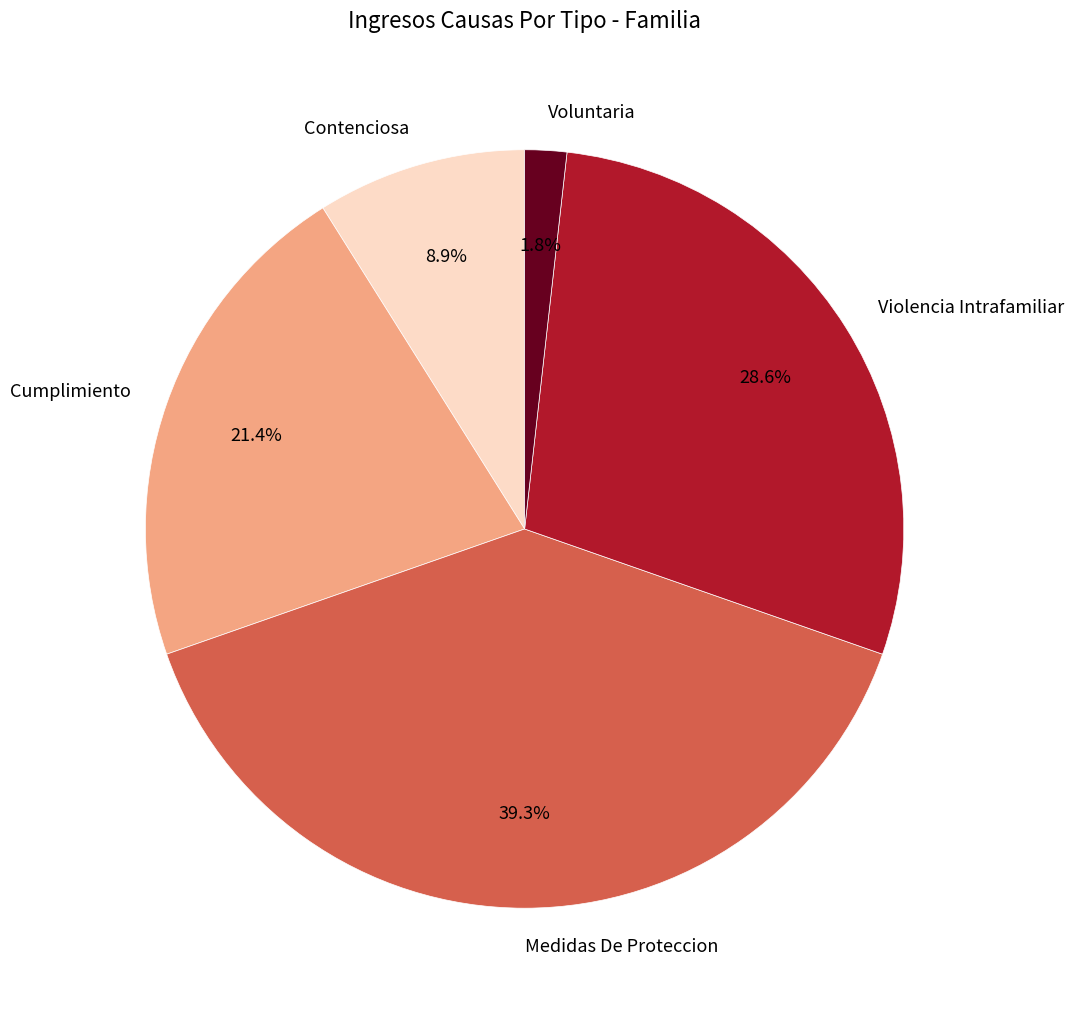

Does any single category account for the majority?

No